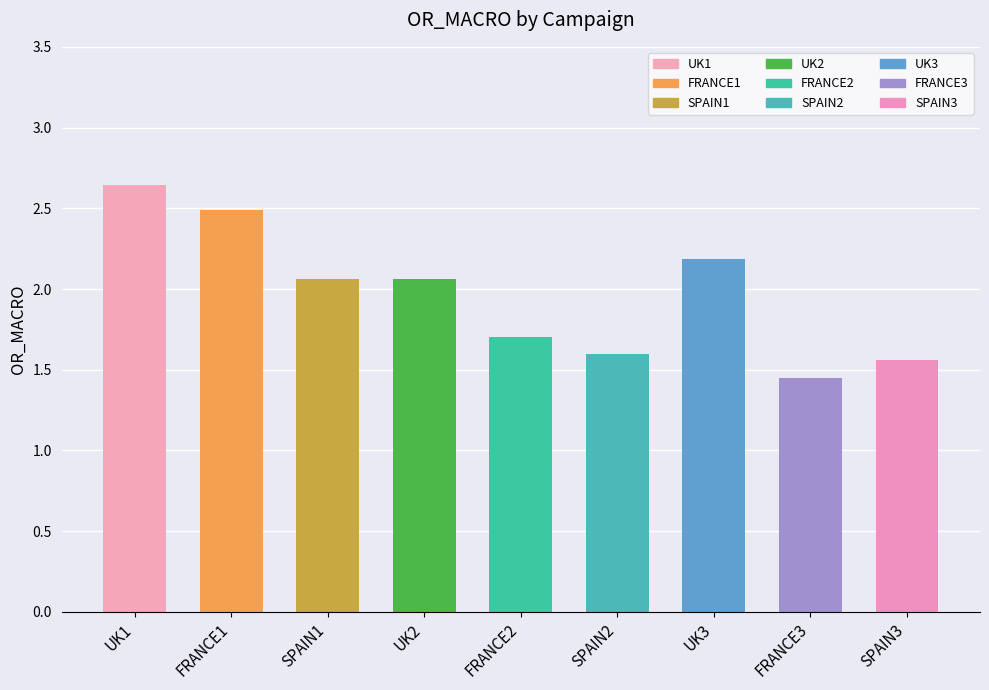

Where does the data first go above 2?

UK1